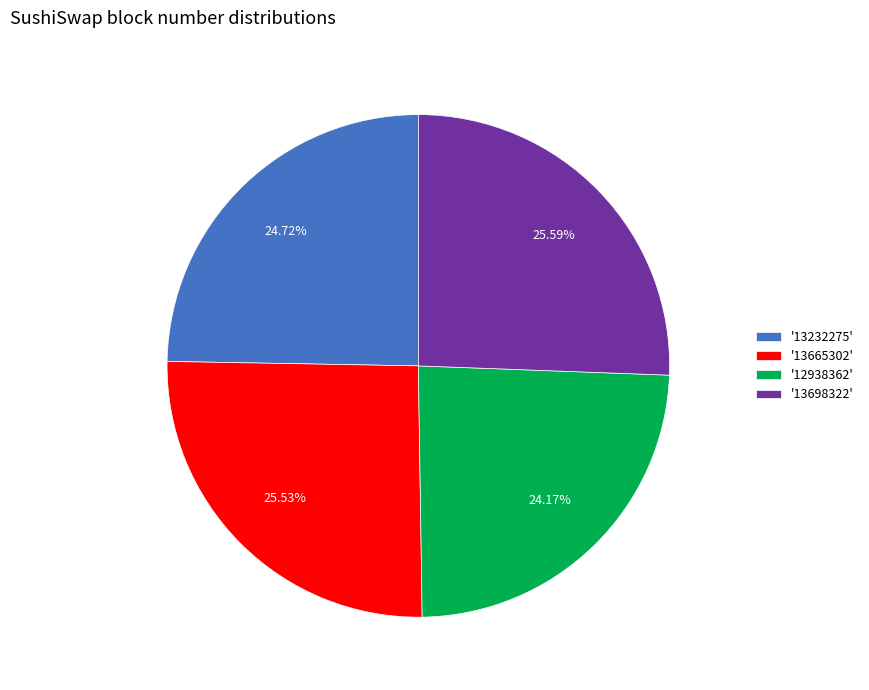

Do '12938362' and '13665302' together represent more than half of the pie?

No